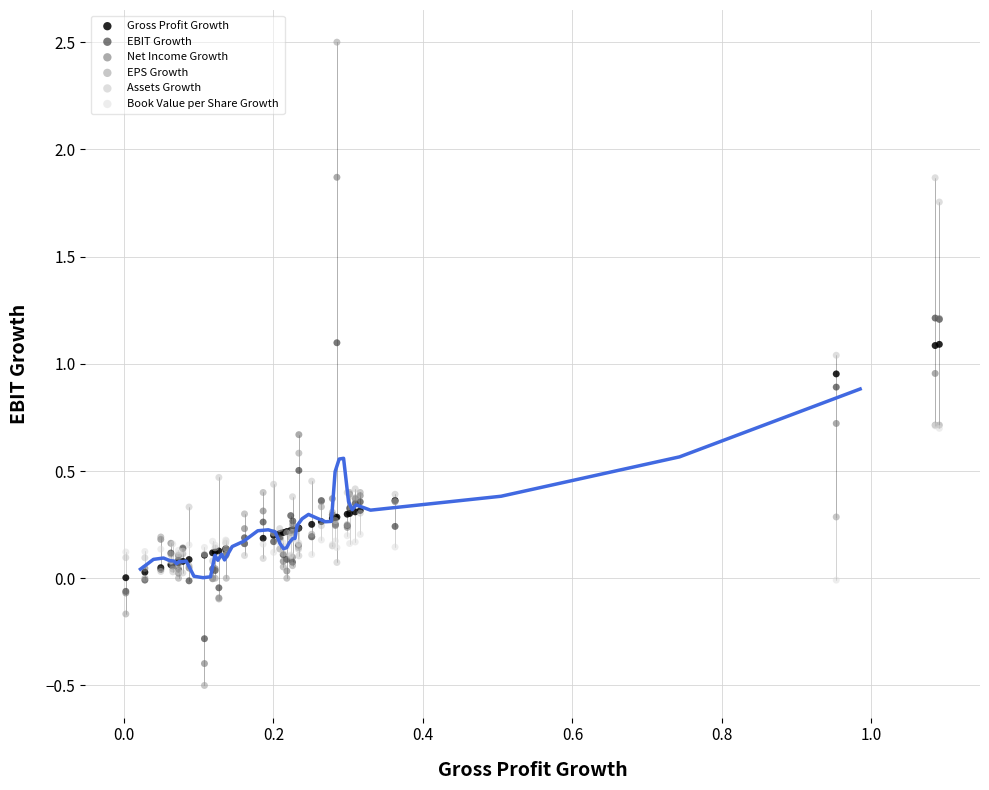

Which series reaches the minimum Y coordinate?

EPS Growth